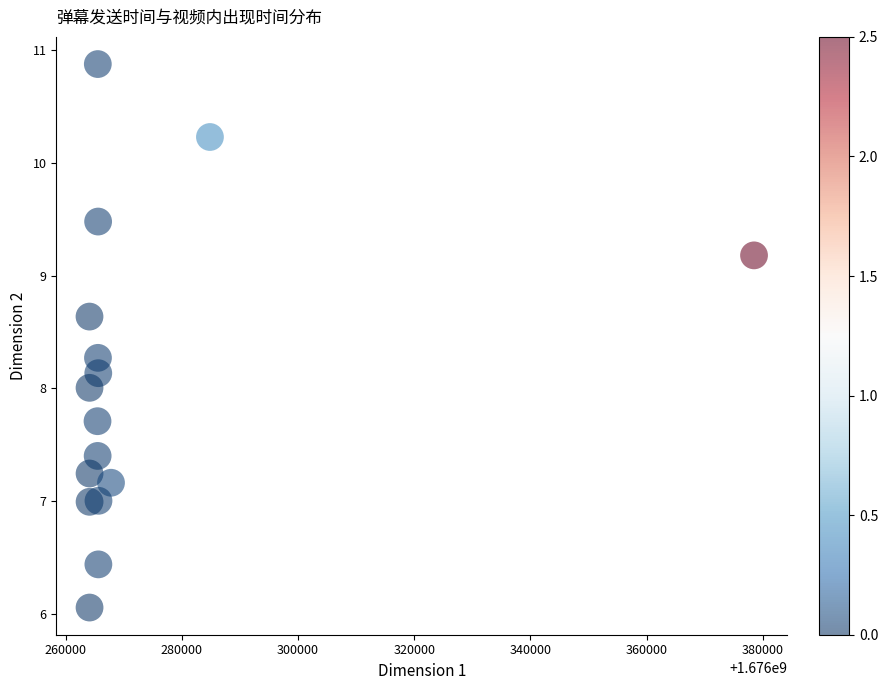

What is the range of Y values (max minus min)?

4.8